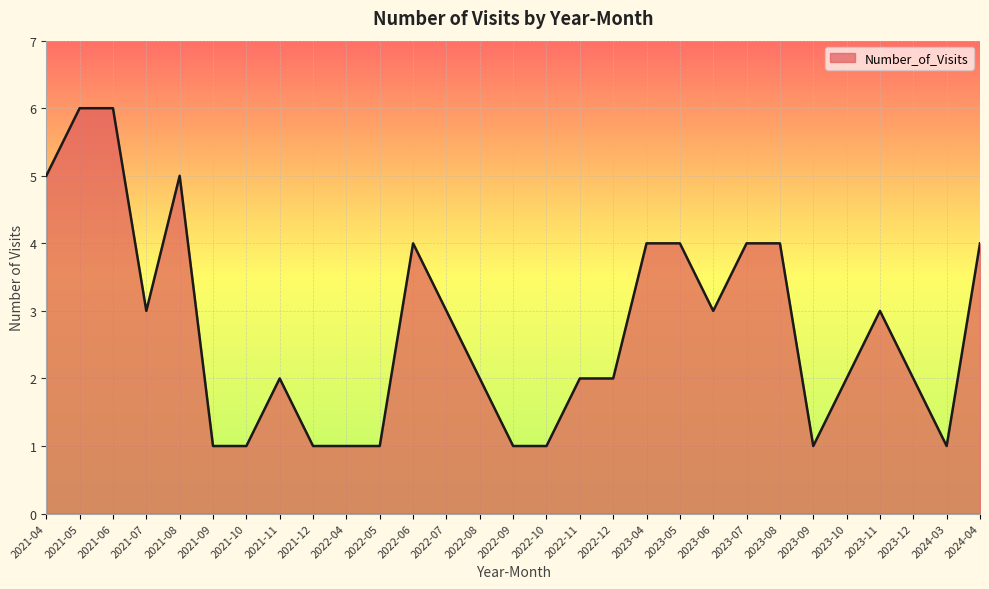

What position from the left is 2023-10?

25